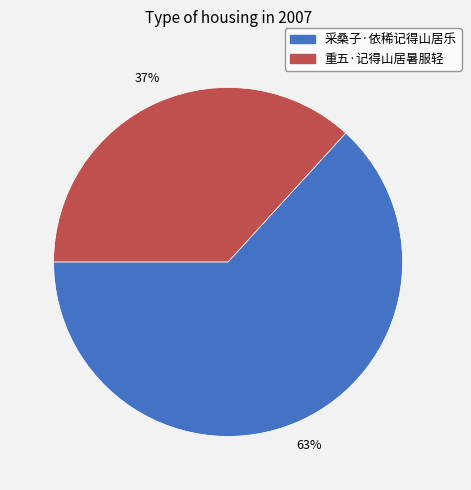

Combined, do 重五·记得山居暑服轻 and 采桑子·依稀记得山居乐 account for over 50%?

Yes